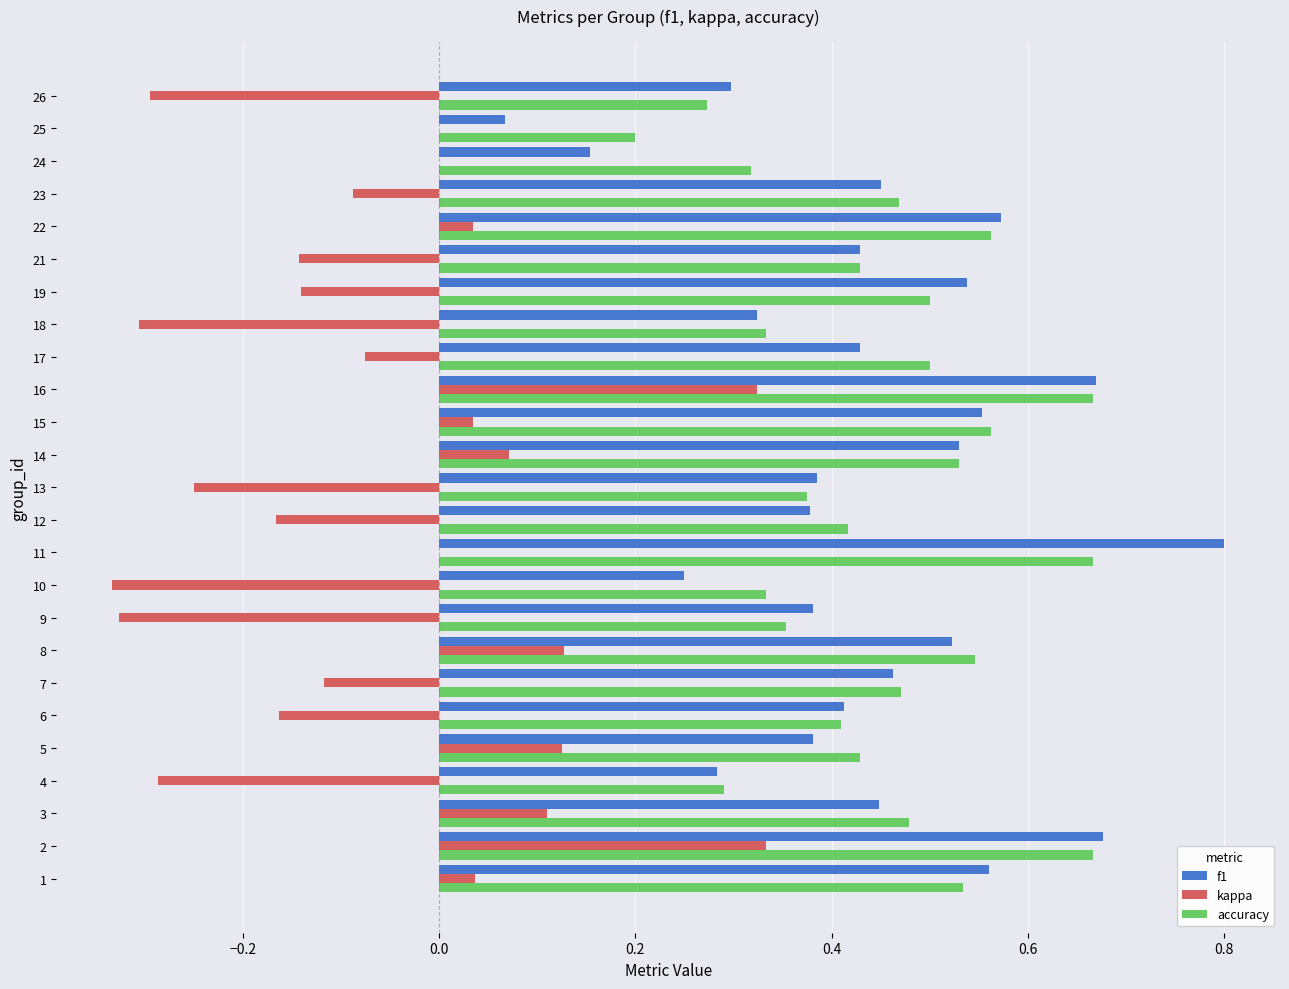

What is the sum of all kappa values?

-1.5